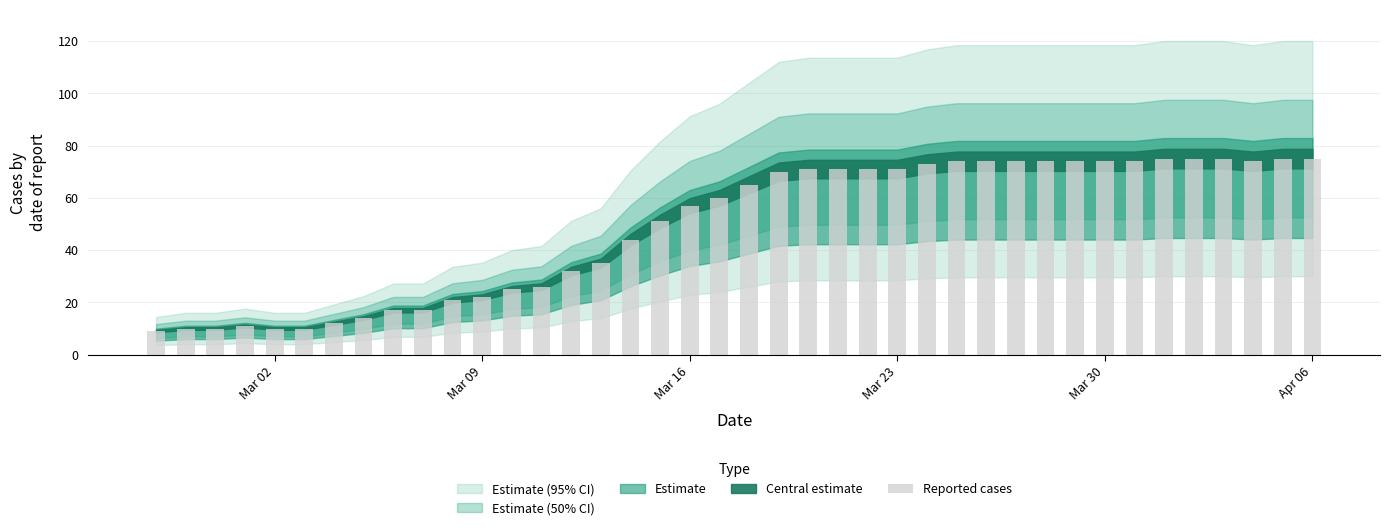

What is the average value?

49